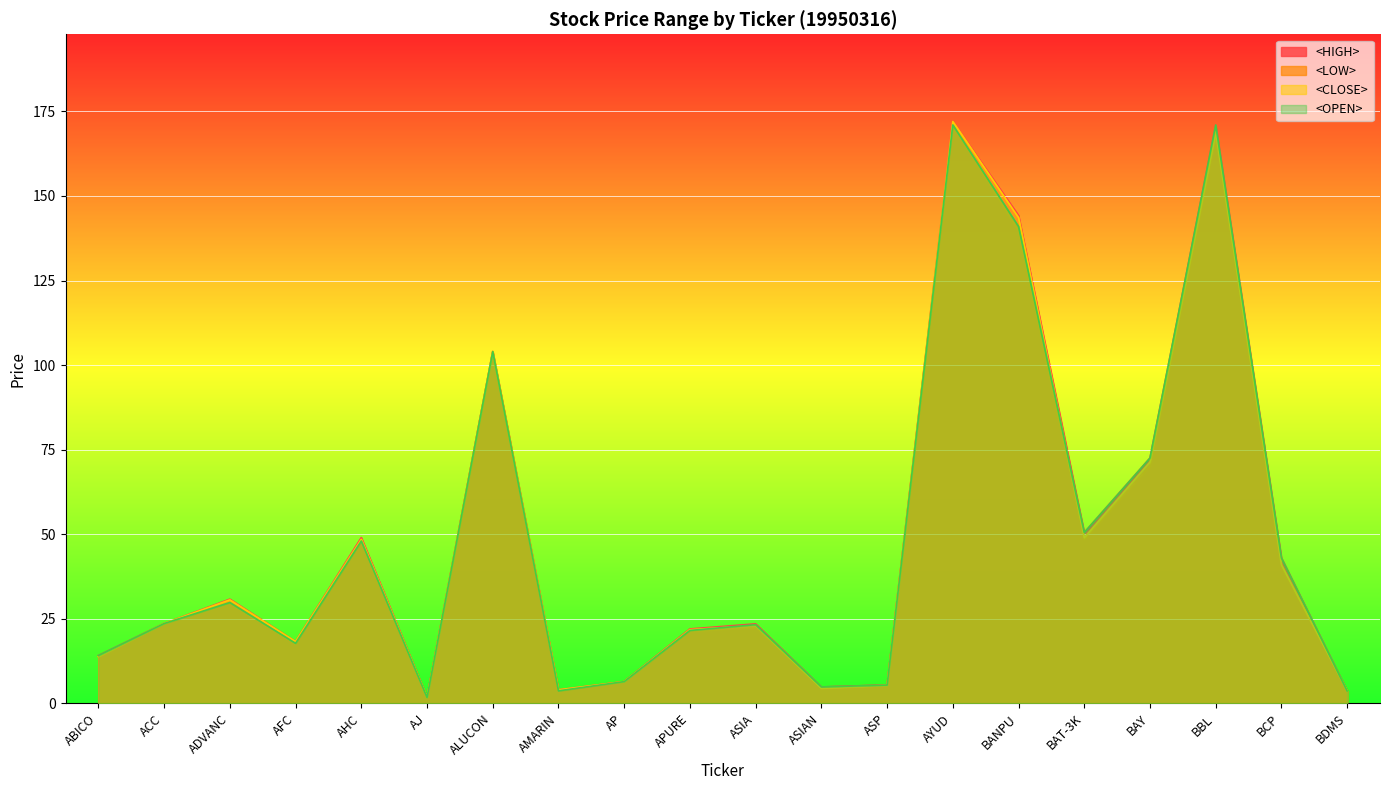

Reading right to left, extract all data points from this chart.

<HIGH>: 3.7	43.0	171.0	72.5	50.5	144.3	172.0	5.5	4.8	23.5	22.0	6.4	4.0	104.0	1.8	49.0	18.2	30.8	23.6	14.1
<LOW>: 3.7	40.5	168.0	70.2	48.5	139.7	171.0	5.2	4.5	22.5	21.3	6.4	3.7	104.0	1.7	48.0	17.5	29.6	23.6	13.8
<CLOSE>: 3.7	41.0	169.0	71.4	49.0	143.6	172.0	5.3	4.5	23.0	21.8	6.4	4.0	104.0	1.8	48.5	18.2	30.6	23.6	13.8
<OPEN>: 3.7	43.0	171.0	72.5	50.5	141.0	171.0	5.4	4.8	23.2	21.6	6.4	3.7	104.0	1.8	48.0	17.8	29.8	23.6	14.1